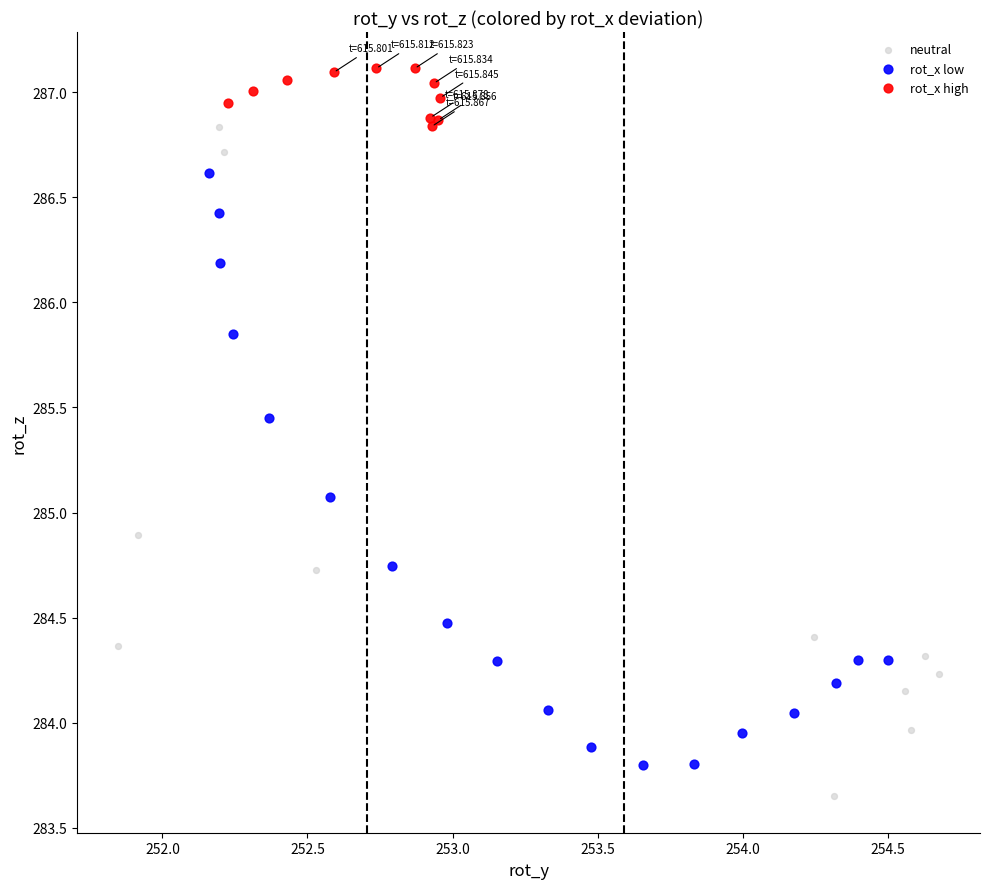

Which series reaches the maximum Y coordinate?

rot_x high